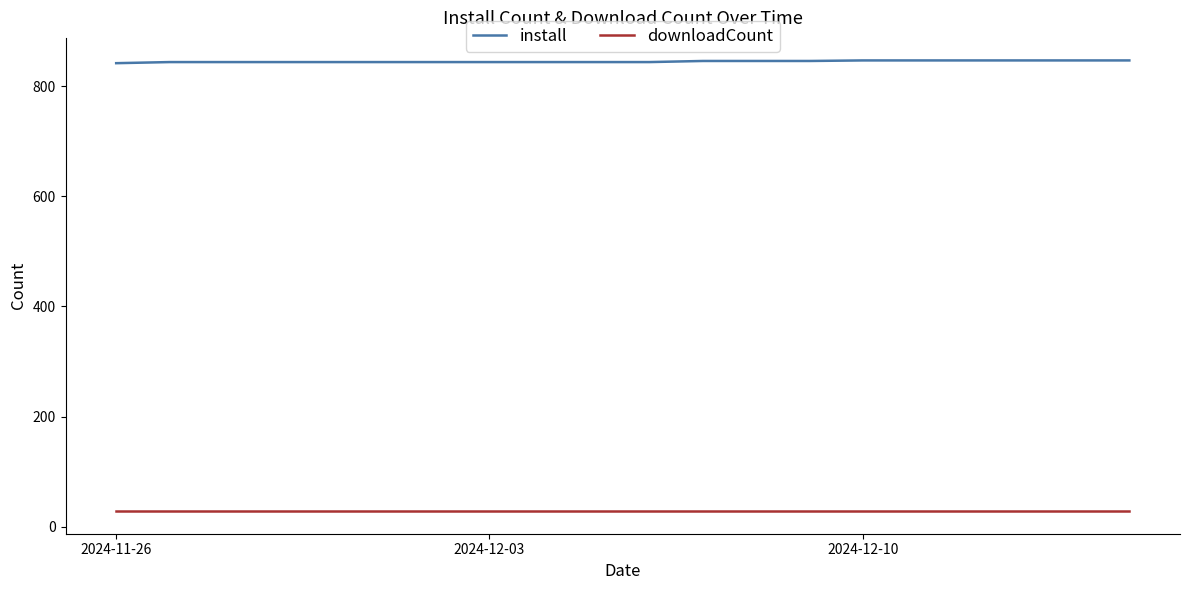

Rank the series by their maximum value, from highest to lowest.

install, downloadCount